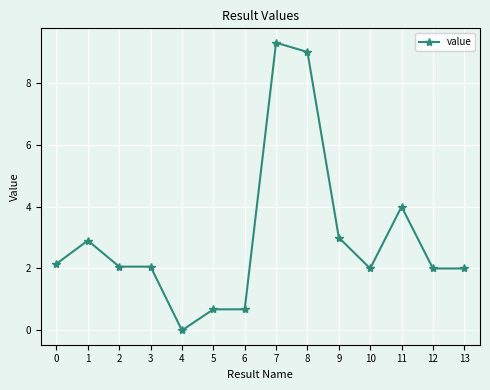

What value does the data have at 13?

2.0